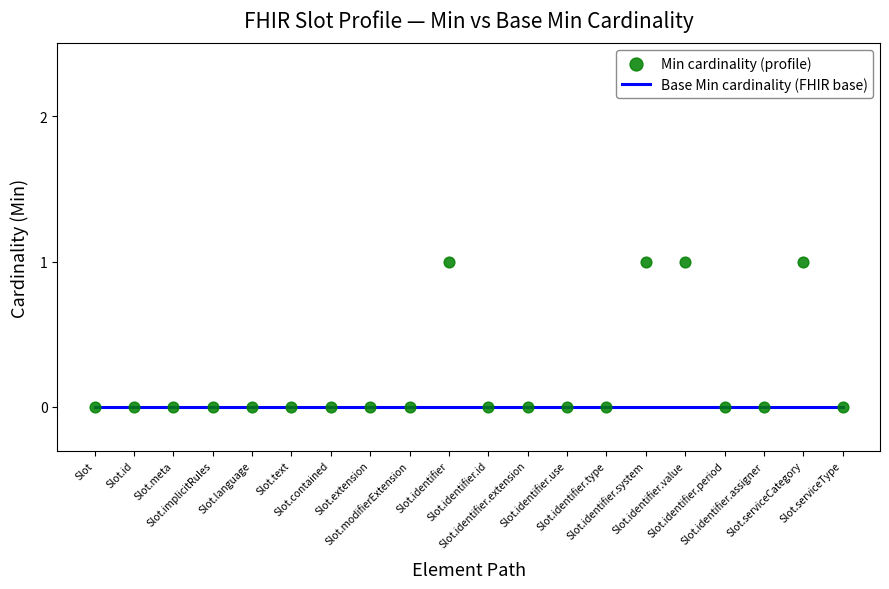

What are all the series names shown in the legend?

Base Min cardinality (FHIR base), Min cardinality (profile)